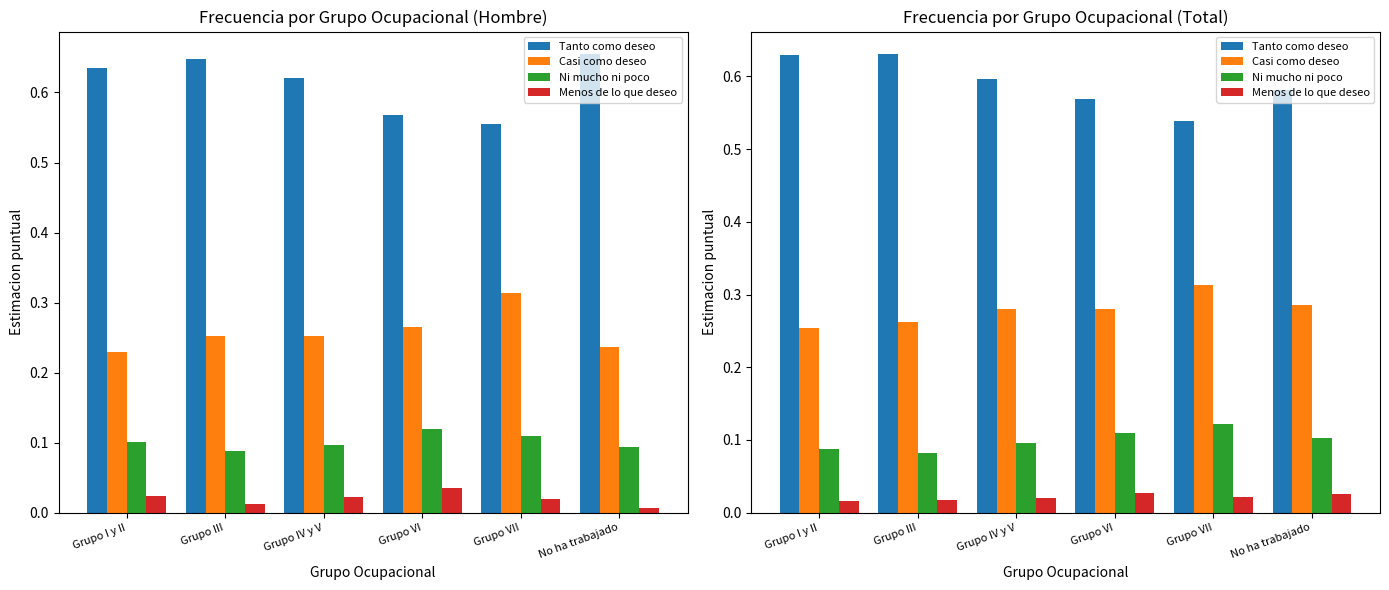

How many categories are shown in the chart?

6